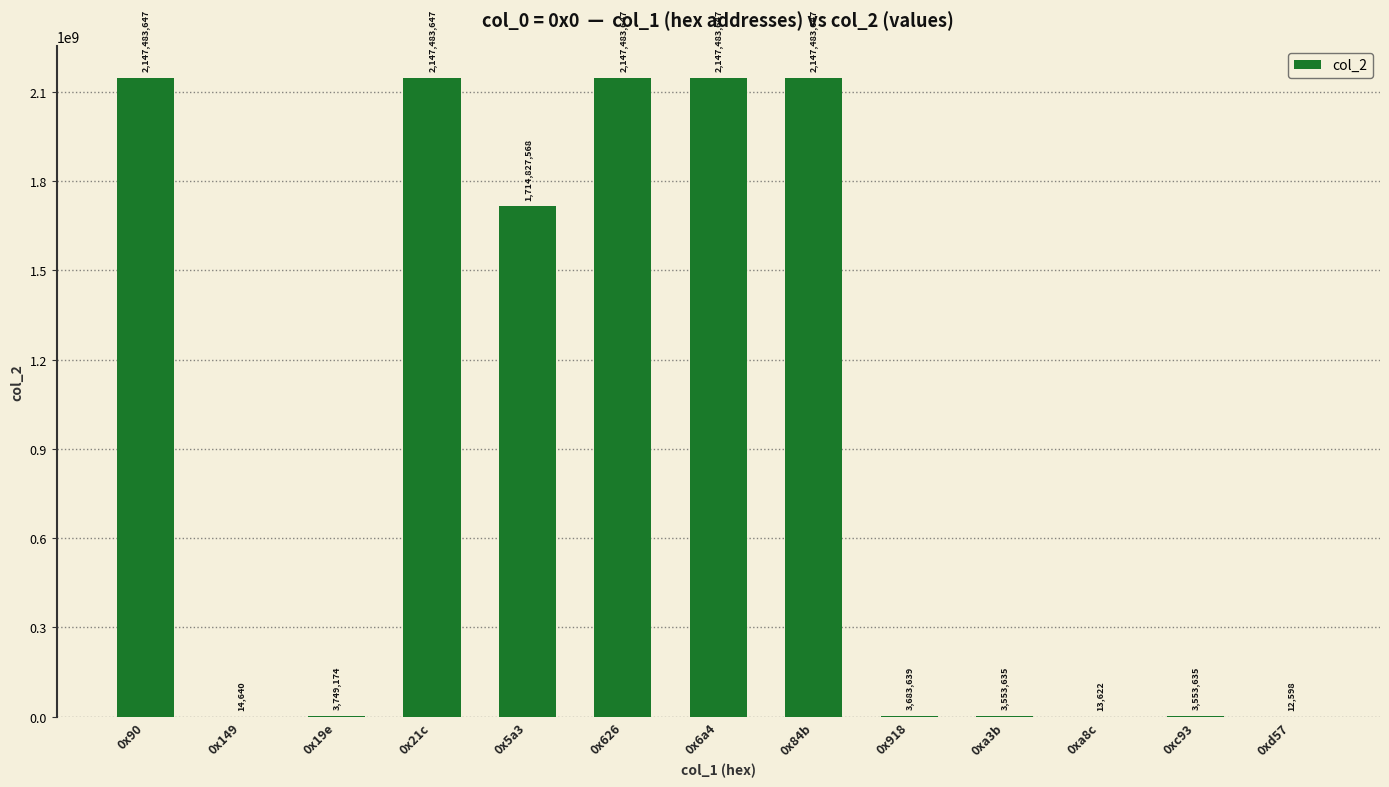

Where is the data nearest to the value 1073748122?

0x5a3